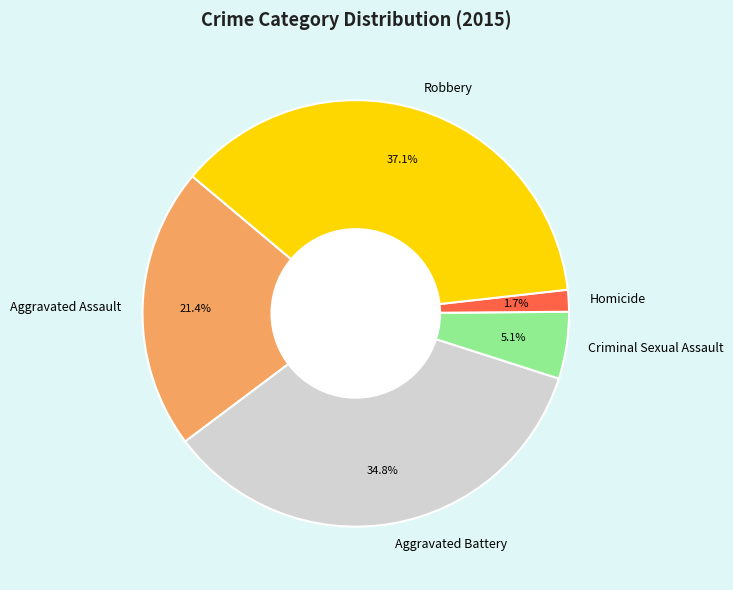

To the nearest percent, what portion does Homicide represent?

2%